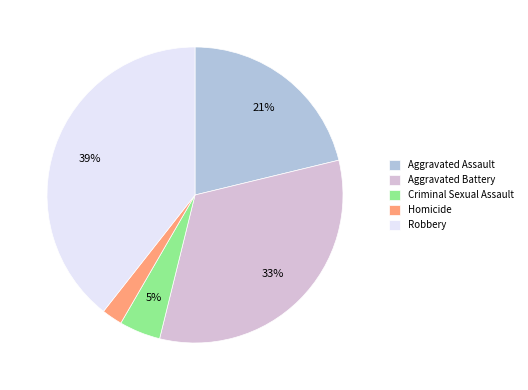

To the nearest percent, what portion does Robbery represent?

39%